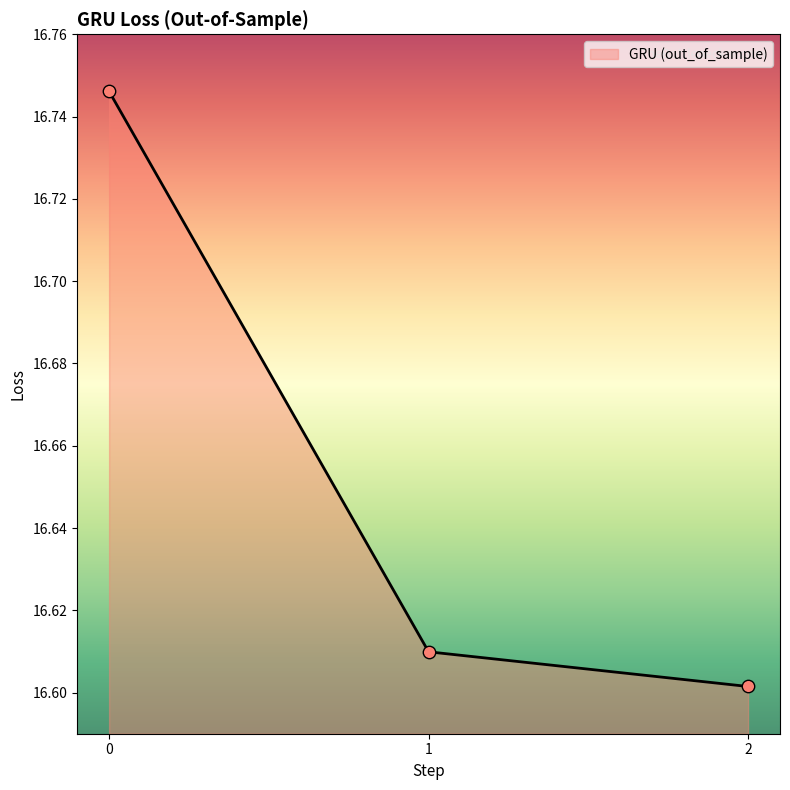

What is the change in value from 0 to 2?

-0.1